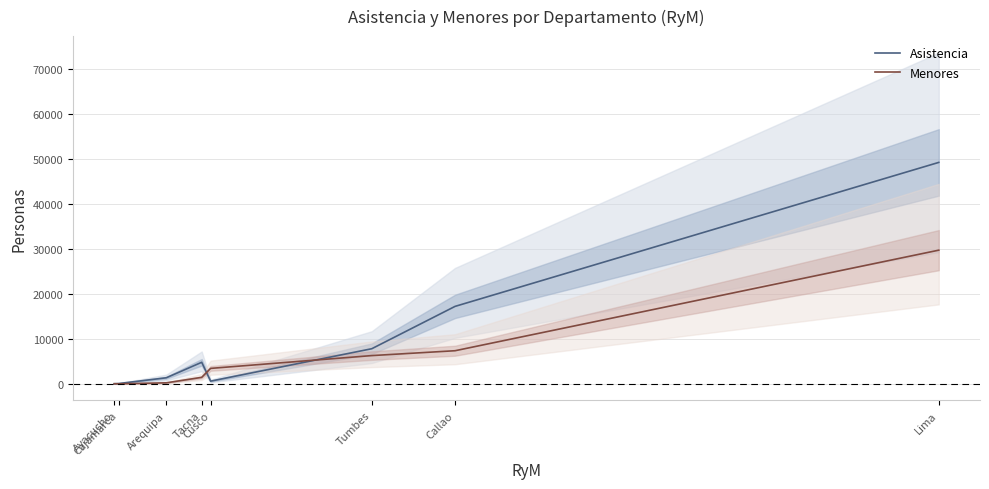

Between Callao and Ayacucho, which is larger?

Callao